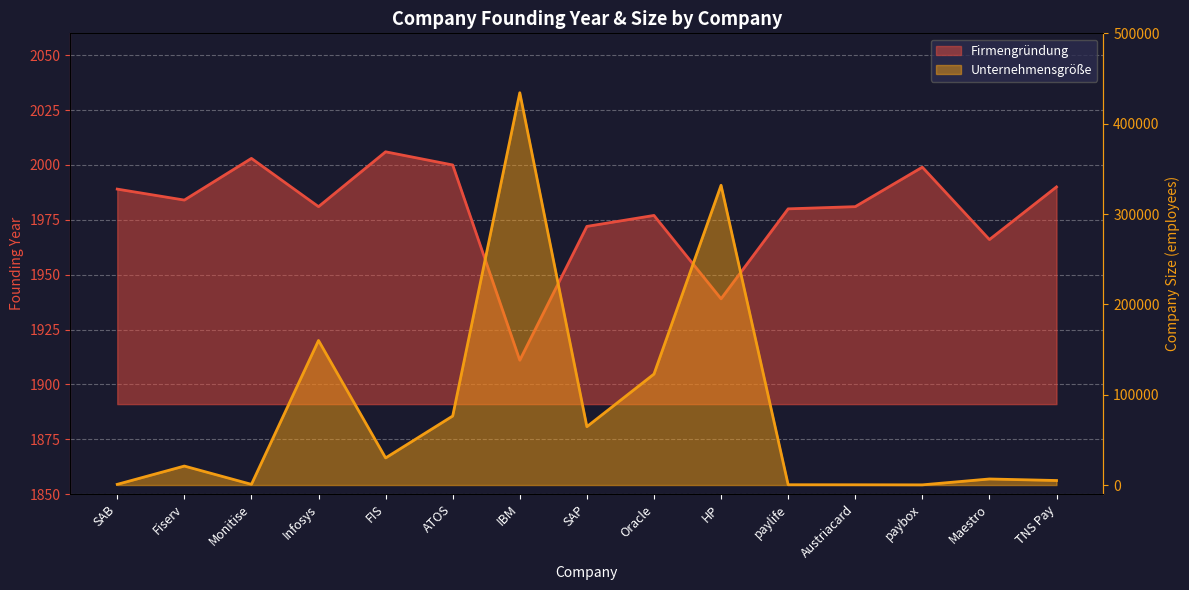

How many data points does each series have?

15